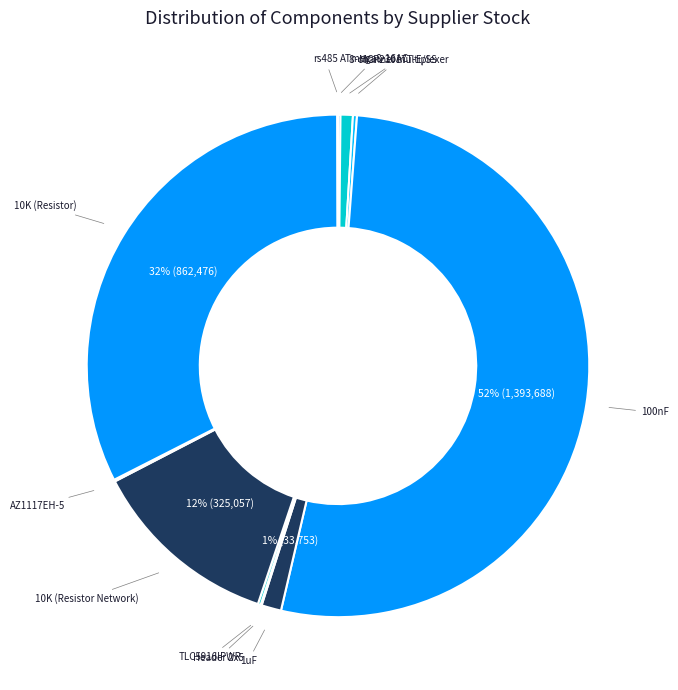

What is the smallest slice in the pie chart?

MAX14770EESA+